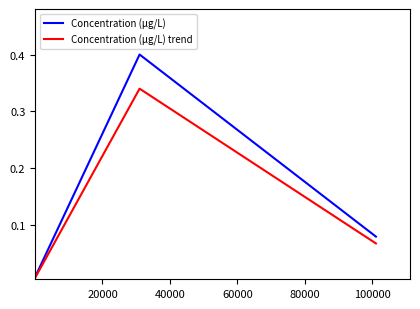

What is the average value of the Concentration (μg/L) series?

0.2